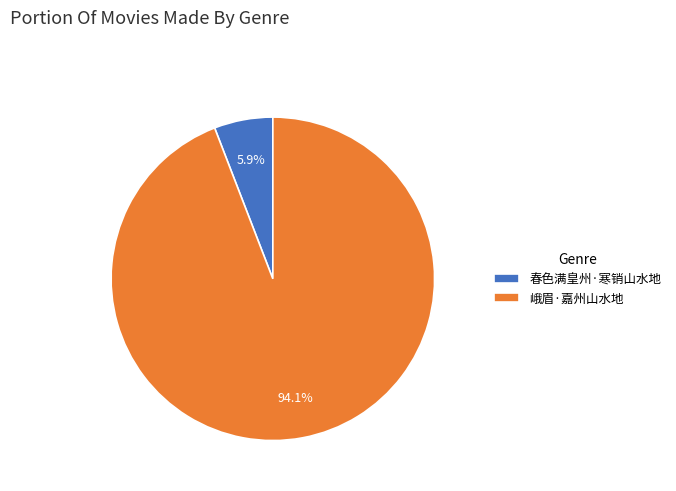

How many slices are in this pie chart?

2